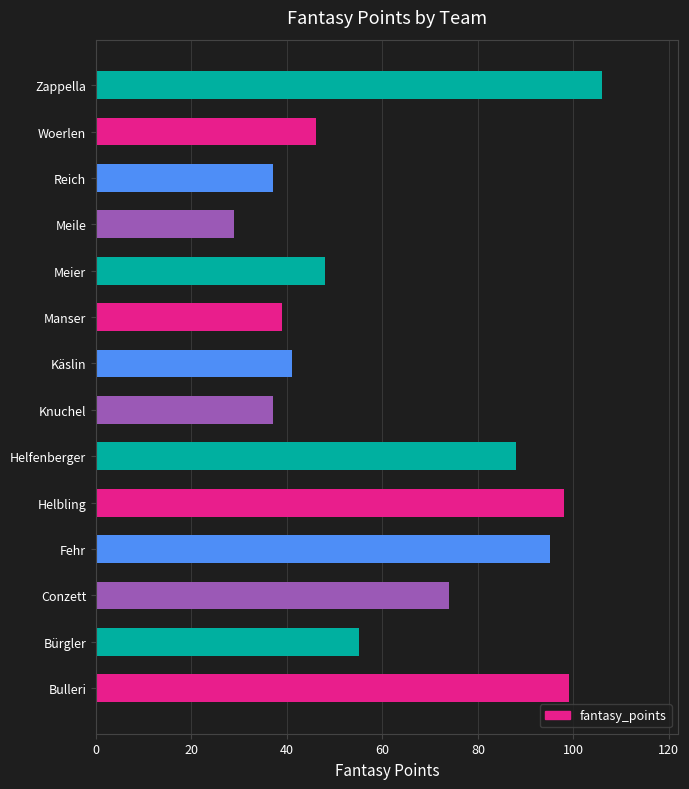

Where is the data nearest to the value 67?

Conzett